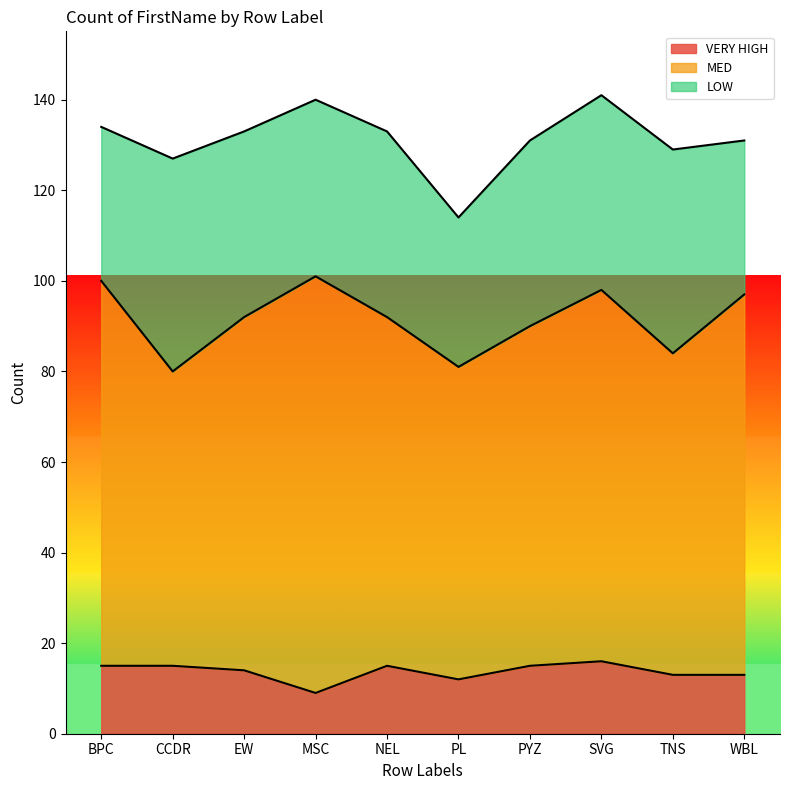

True or false: MED and LOW intersect in this chart.

False